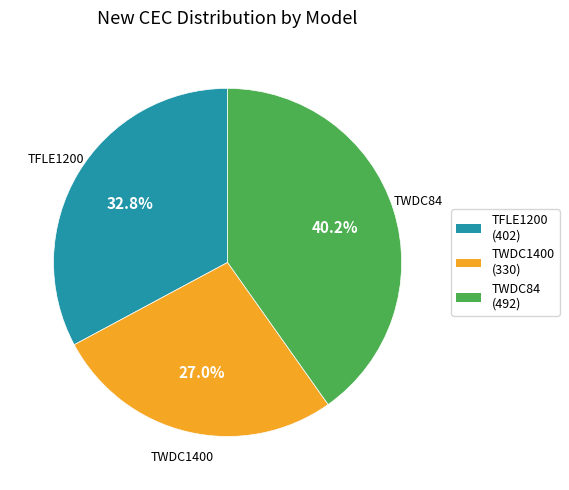

The TWDC84 slice represents 52% of the pie. True or false?

False